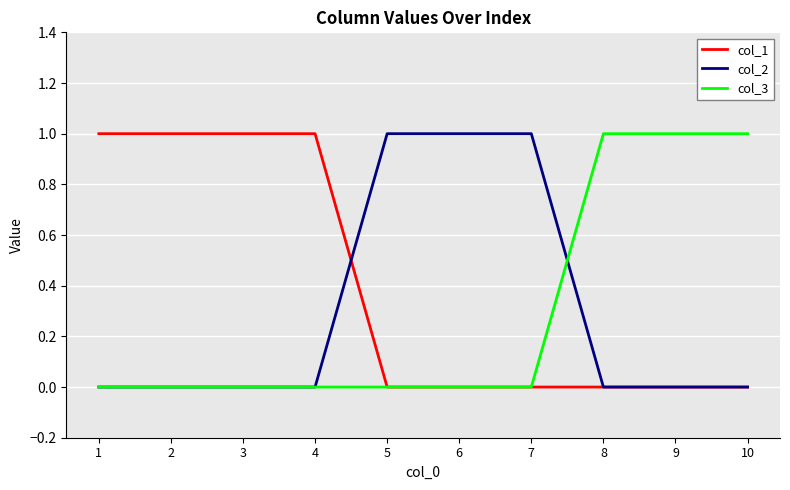

True or false: col_1 has a value of 1 at 3.

True